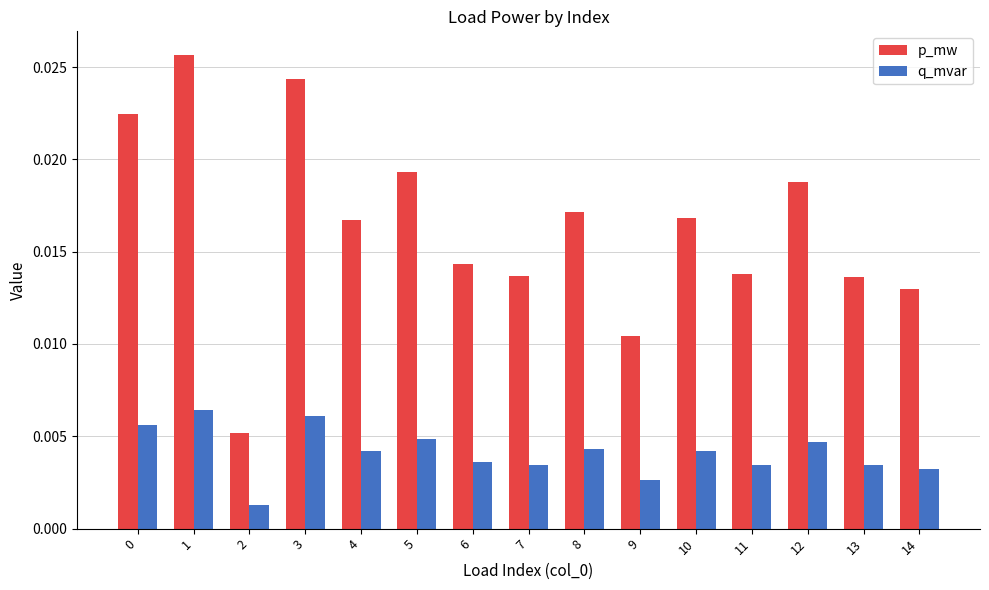

Between 3 and 9, which series saw the biggest shift?

p_mw